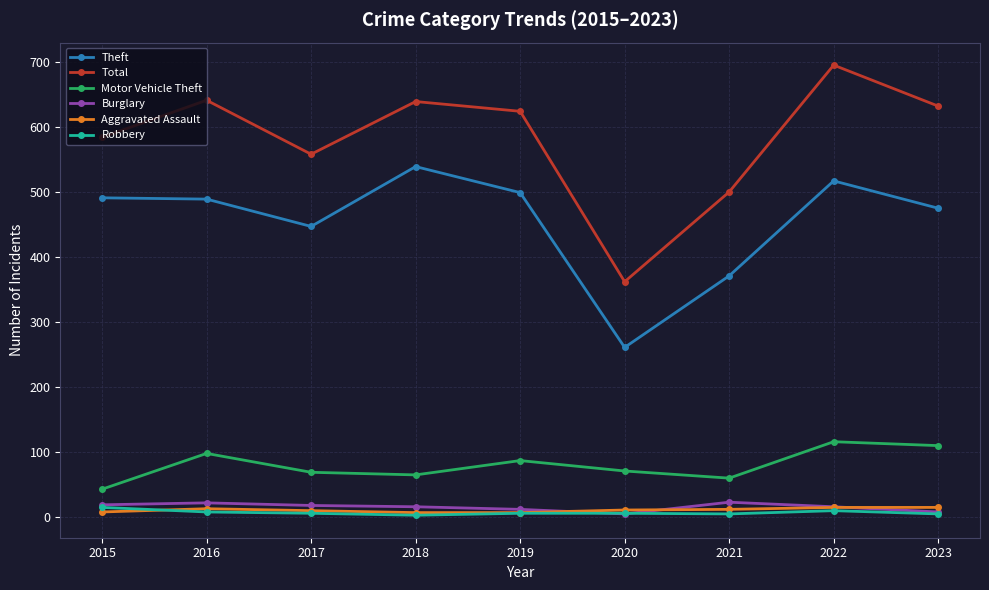

What value does the Motor Vehicle Theft series have at 2017, to the nearest 5?

70